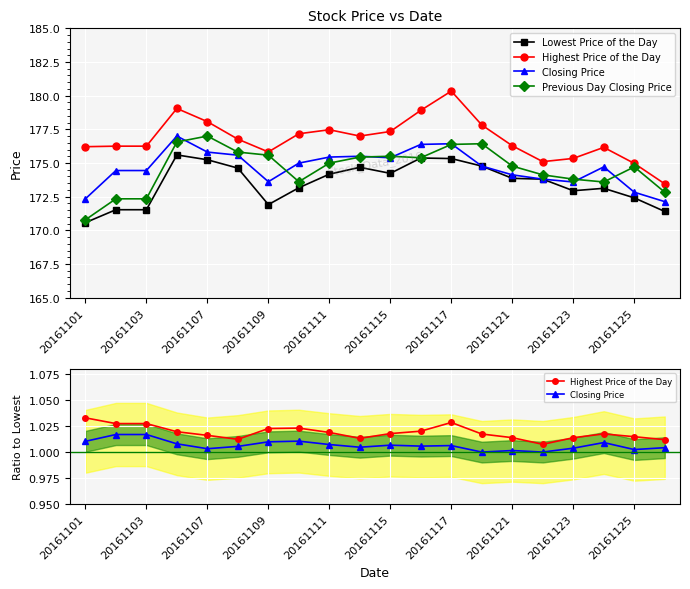

At which label does Closing Price reach its peak?

20161103